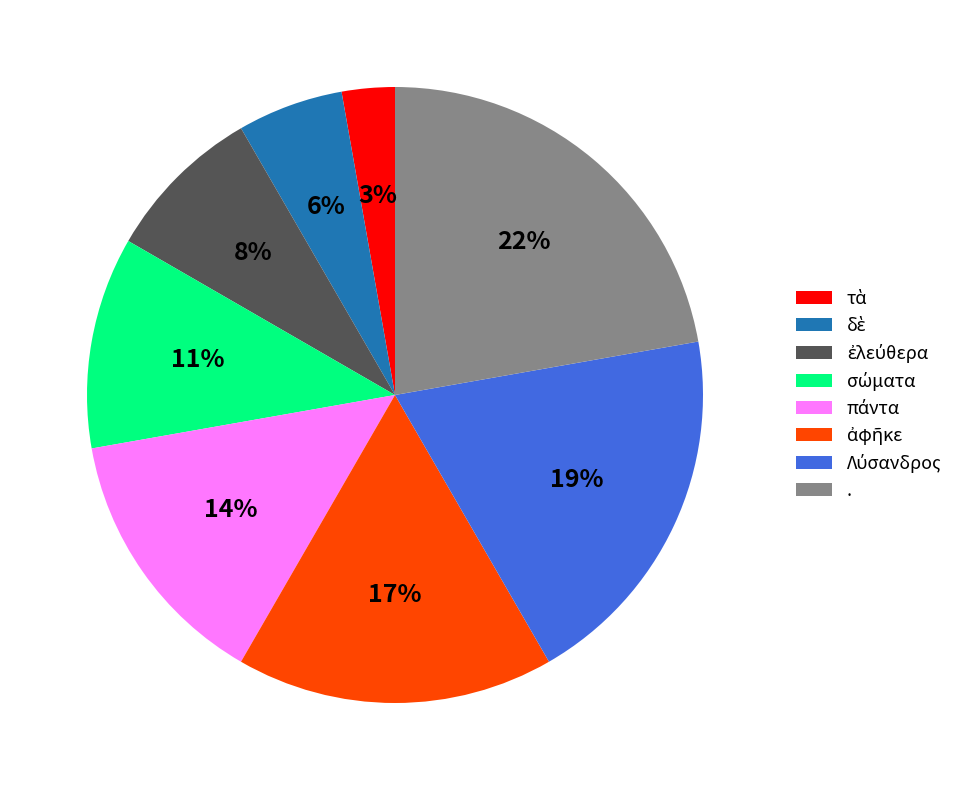

What is the largest slice in the pie chart?

.